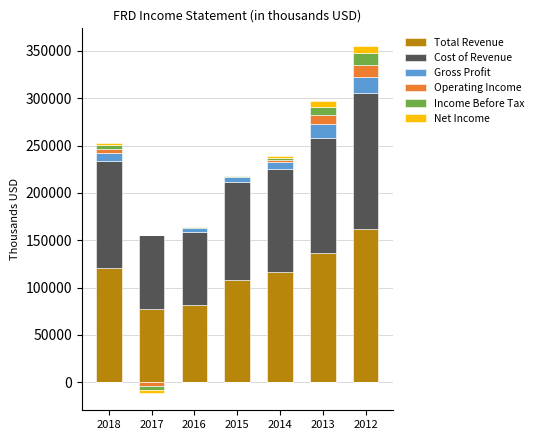

The value of Cost of Revenue at 2014 is 32497. True or false?

False